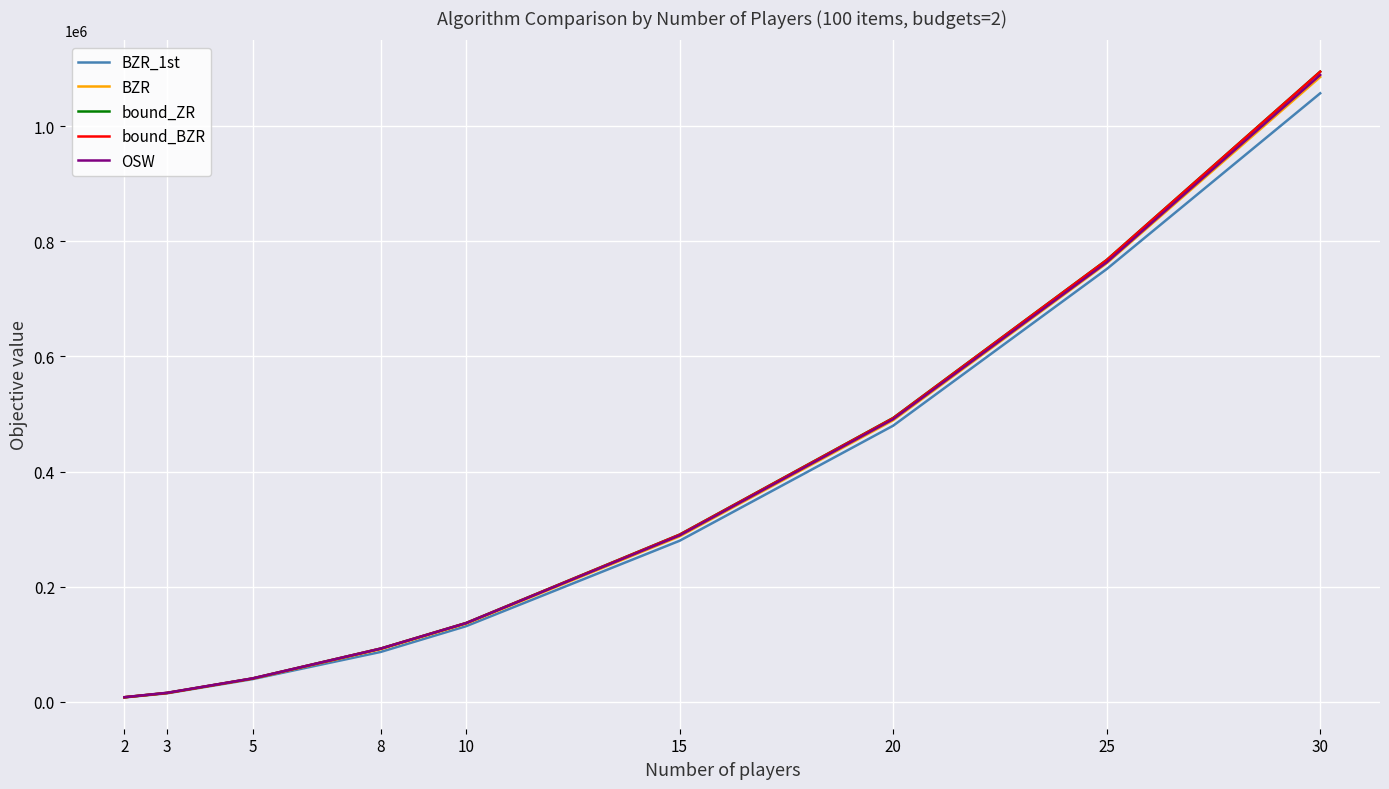

What is the maximum value shown in the chart?

1094717.7